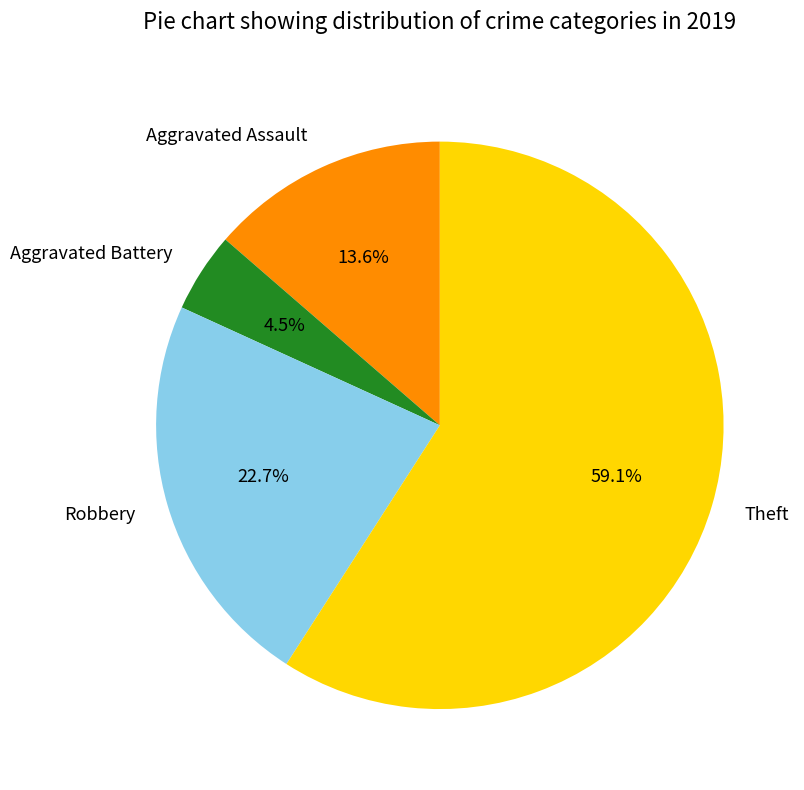

Rank the categories by value from lowest to highest.

Aggravated Battery, Aggravated Assault, Robbery, Theft